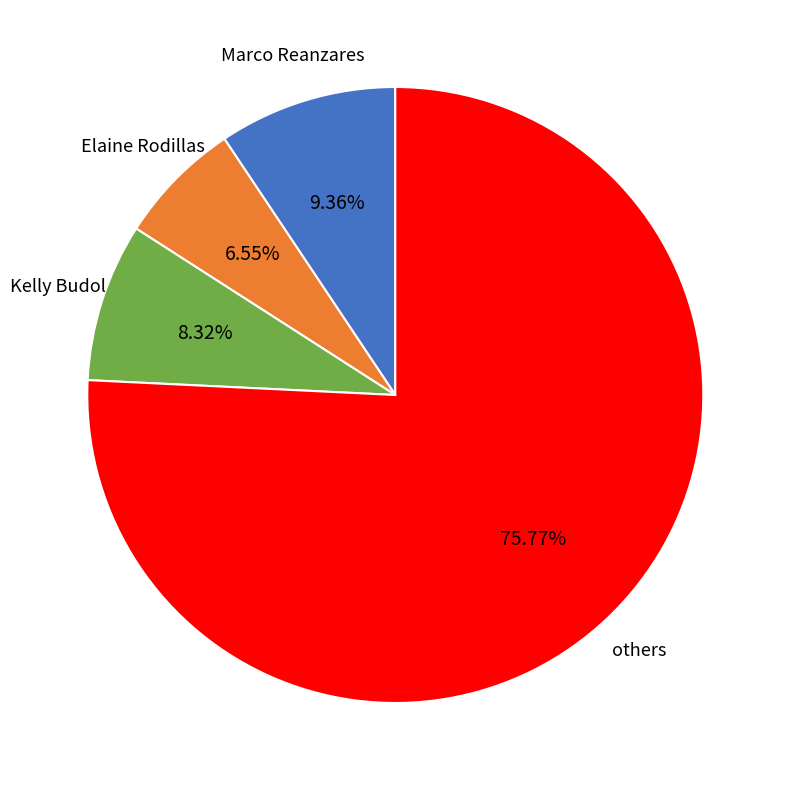

Is there a majority slice in this chart?

Yes